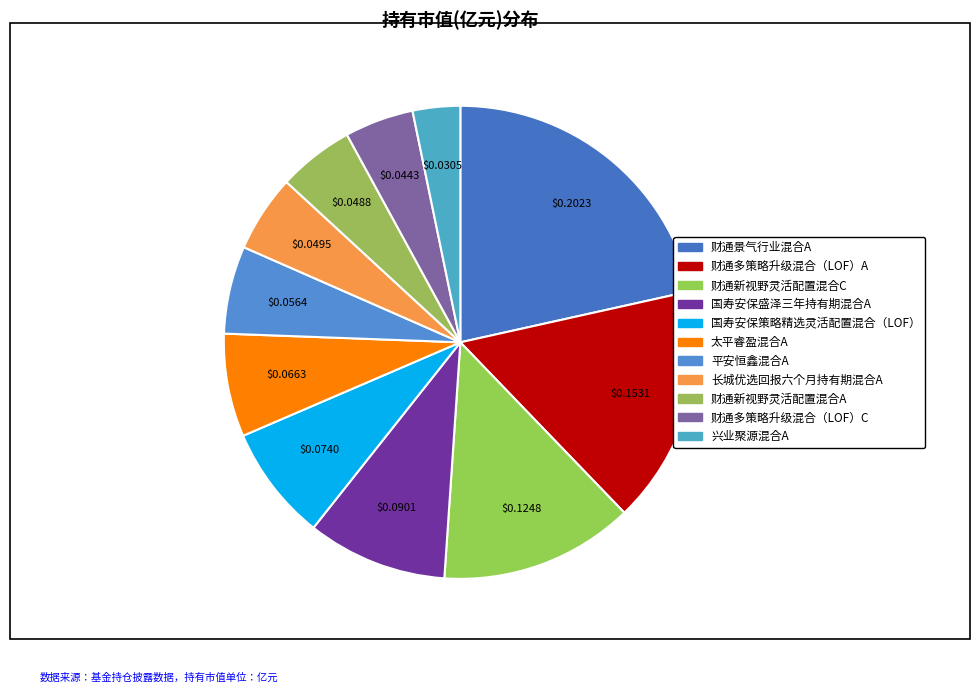

To the nearest percent, what is the combined percentage of 国寿安保策略精选灵活配置混合（LOF） and 财通新视野灵活配置混合A?

13%